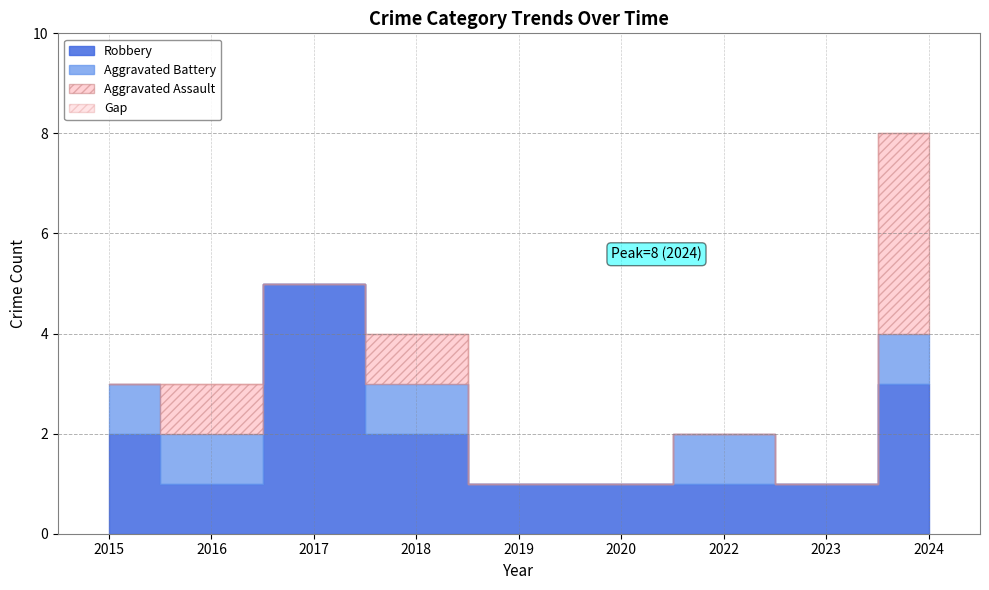

True or false: Total has a value of 2 at 2022.

True